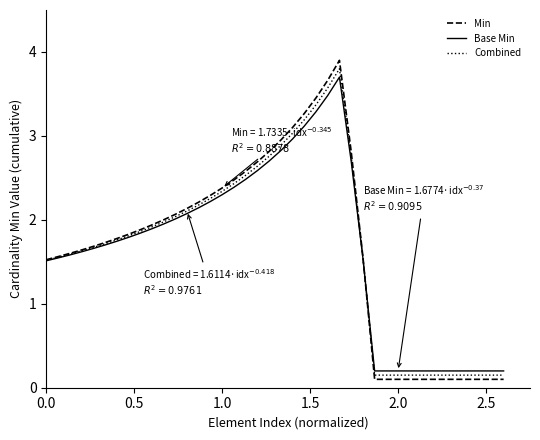

Count the number of data series in this chart.

3